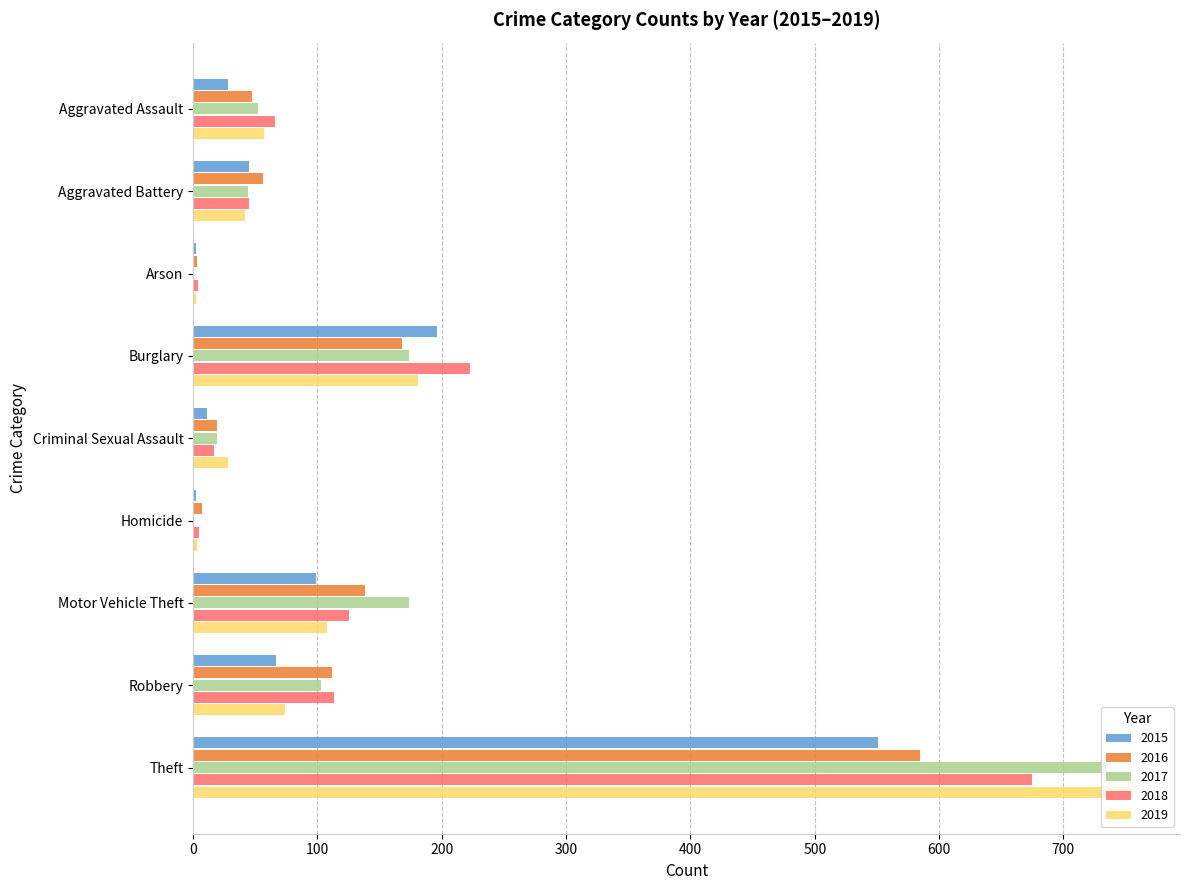

Which series has the widest spread of values?

2019